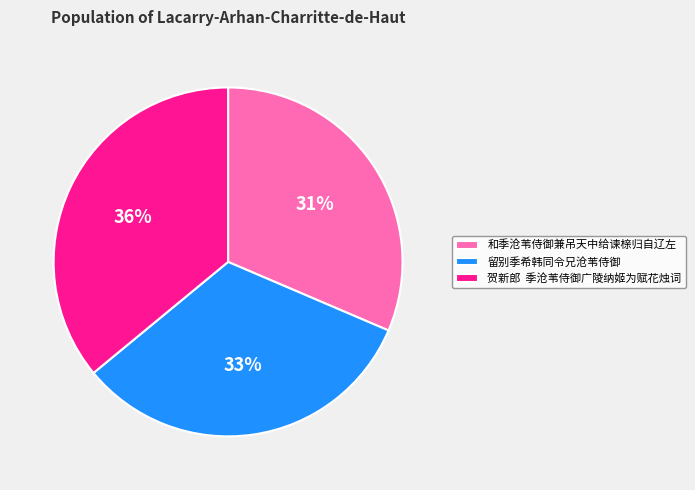

Which slice is the smallest?

和季沧苇侍御兼吊天中给谏榇归自辽左